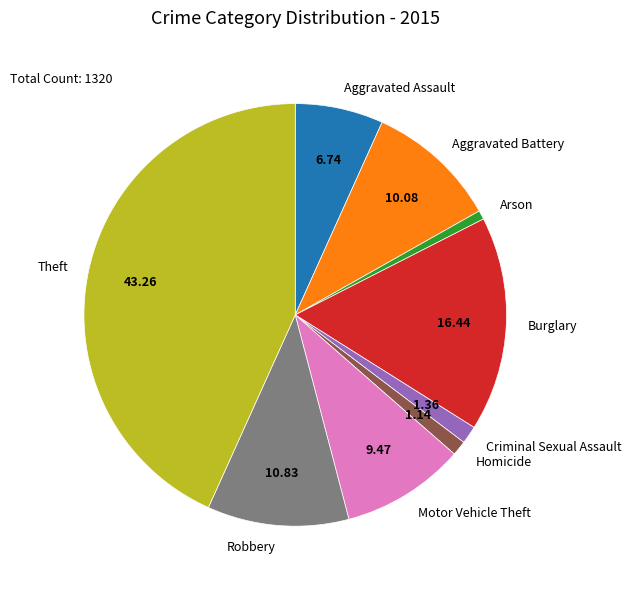

Is the sum of Criminal Sexual Assault and Arson greater than half?

No